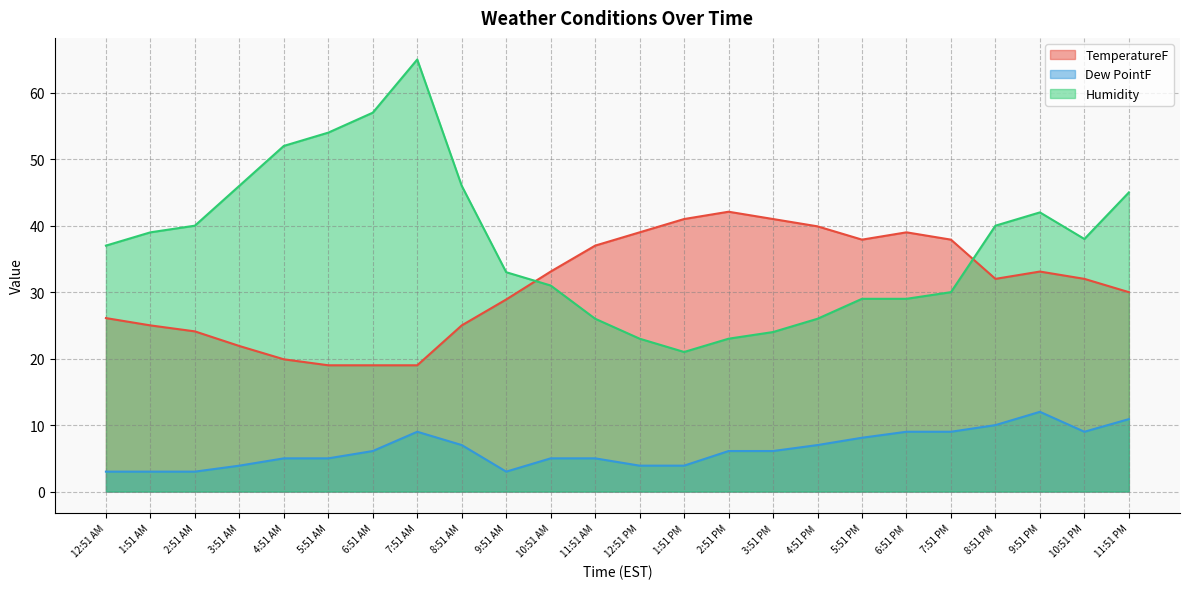

True or false: TemperatureF has a value of 25.0 at 8:51 AM.

True